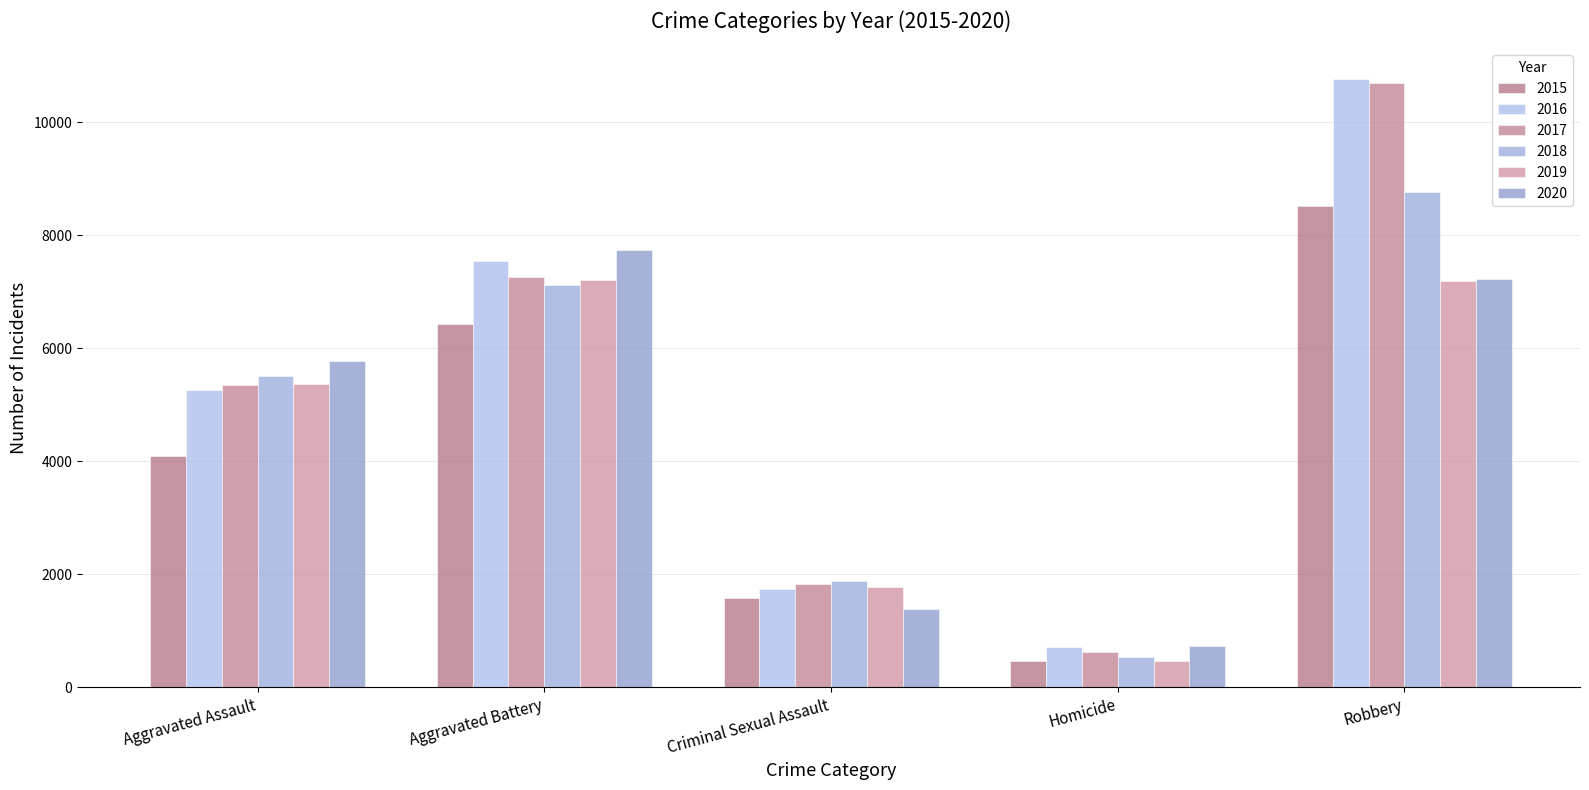

What is the smallest value displayed?

457